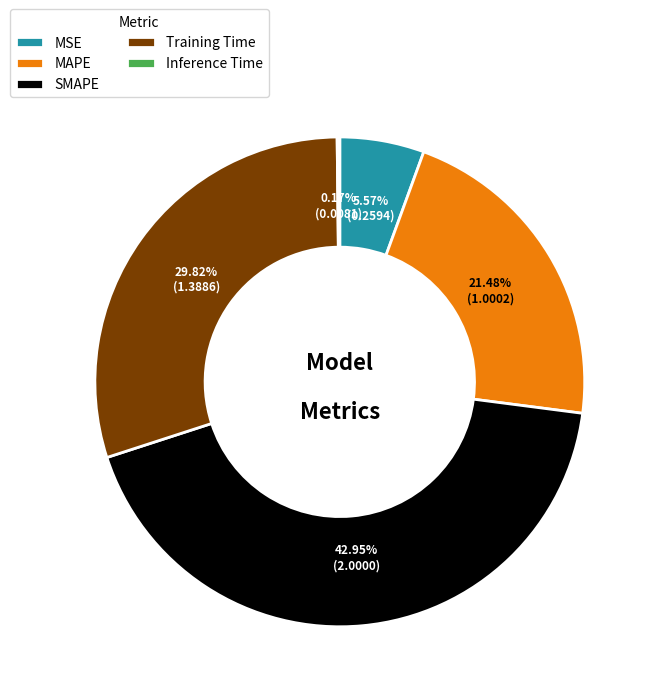

What percentage is the SMAPE slice, to the nearest percent?

43%